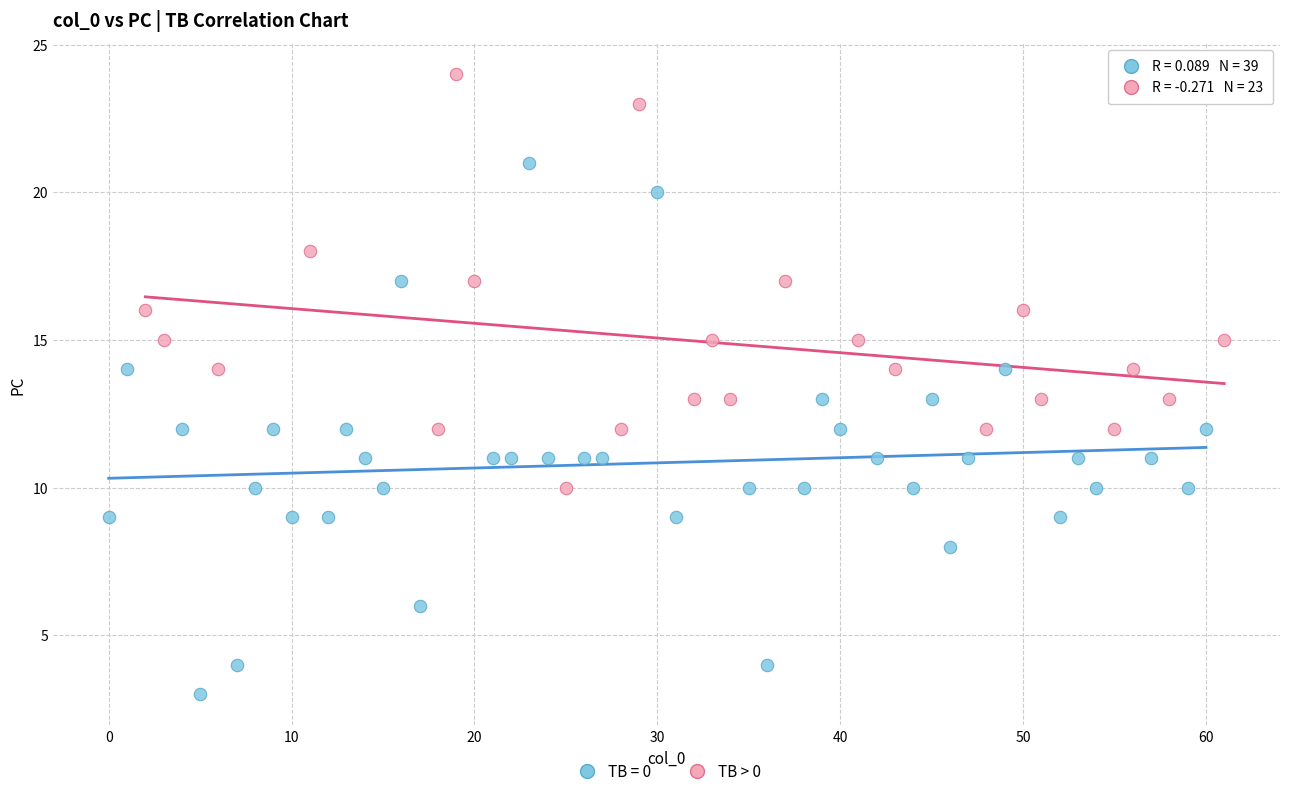

Which series reaches the minimum Y coordinate?

TB = 0